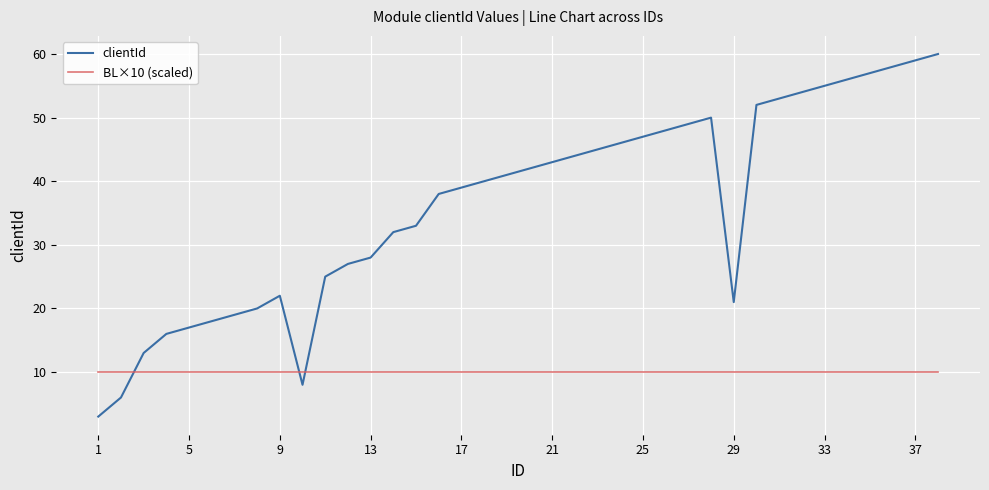

List the series in order of their peak value, lowest first.

BL×10 (scaled), clientId